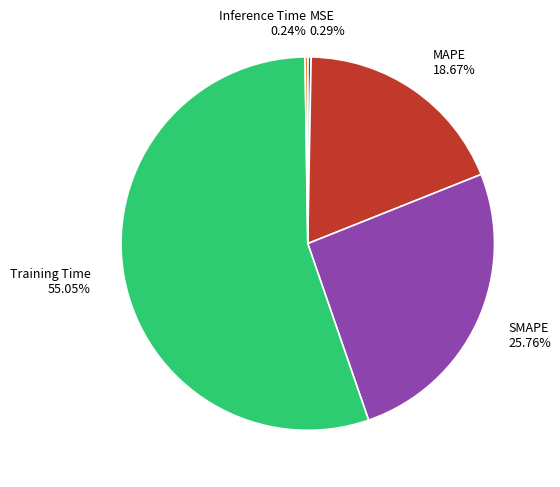

How much of the chart is everything except SMAPE?

74.2%